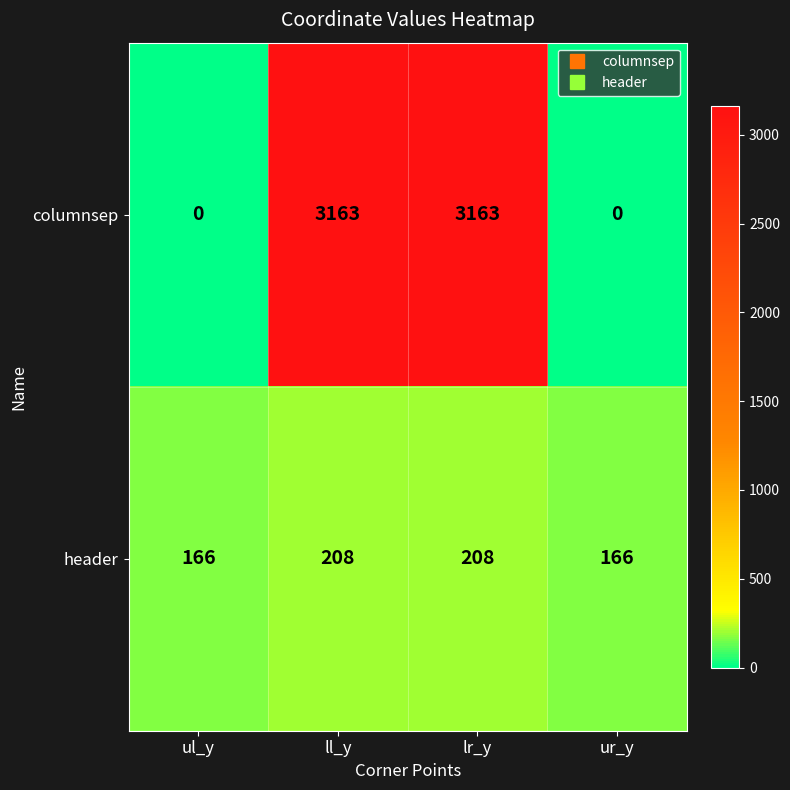

Reading left to right, list all the values displayed in this chart.

columnsep: ul_y=0	ll_y=3163	lr_y=3163	ur_y=0
header: ul_y=166	ll_y=208	lr_y=208	ur_y=166